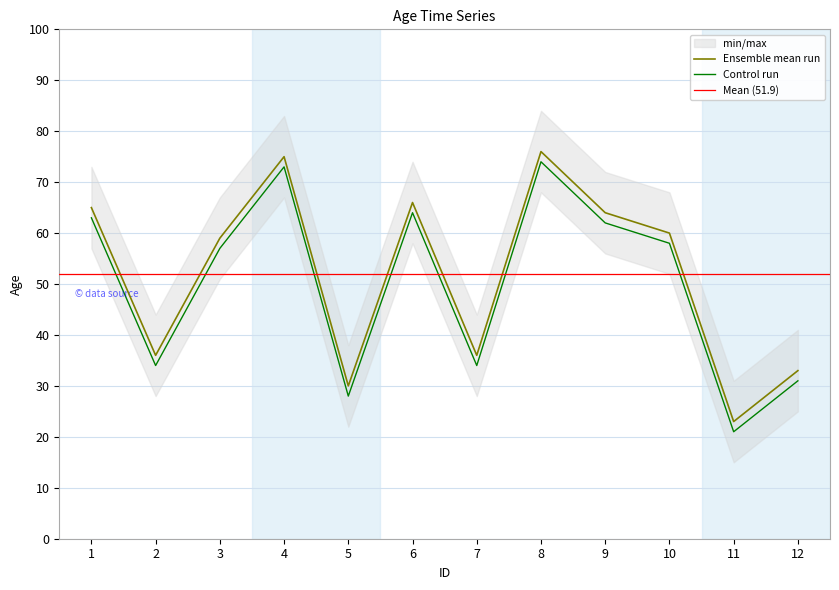

What is the sum of the values at 2 and 1?

101